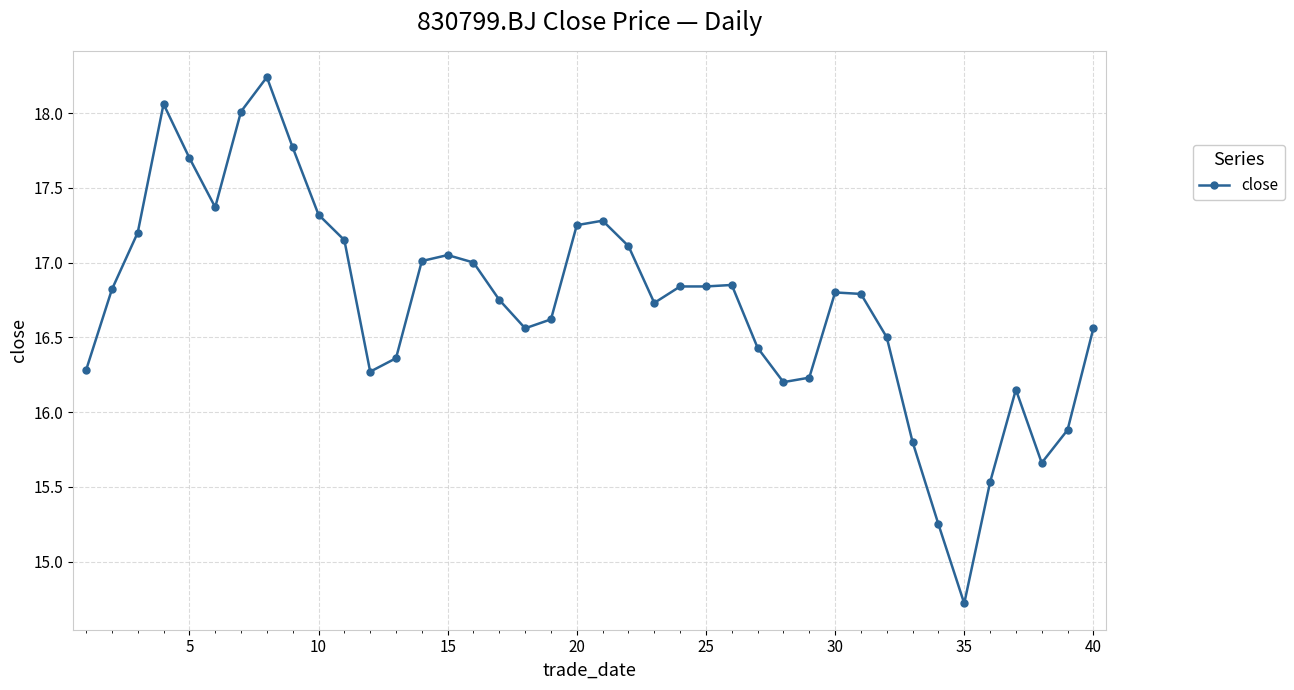

True or false: the data has more than 0 interior local peaks.

True